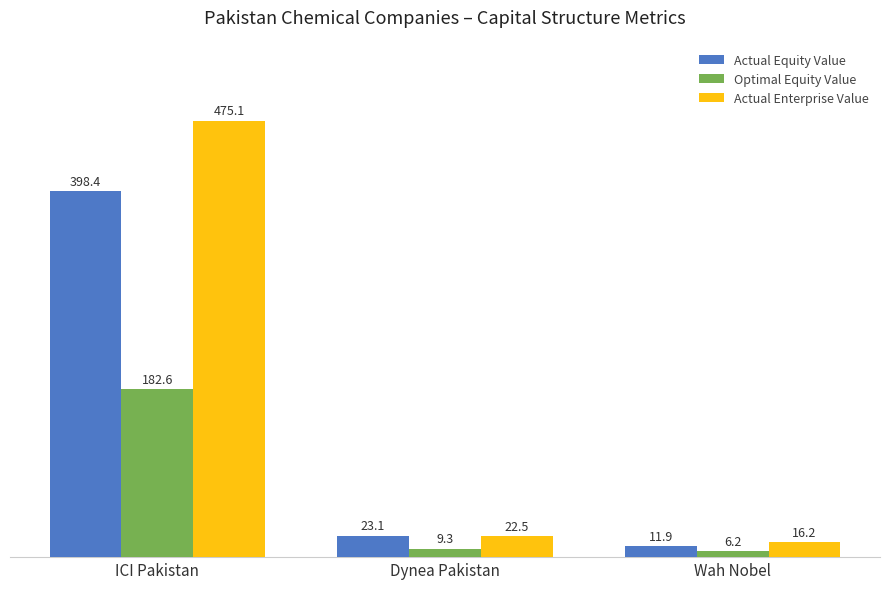

Where does the Optimal Equity Value series first go above 9?

ICI Pakistan